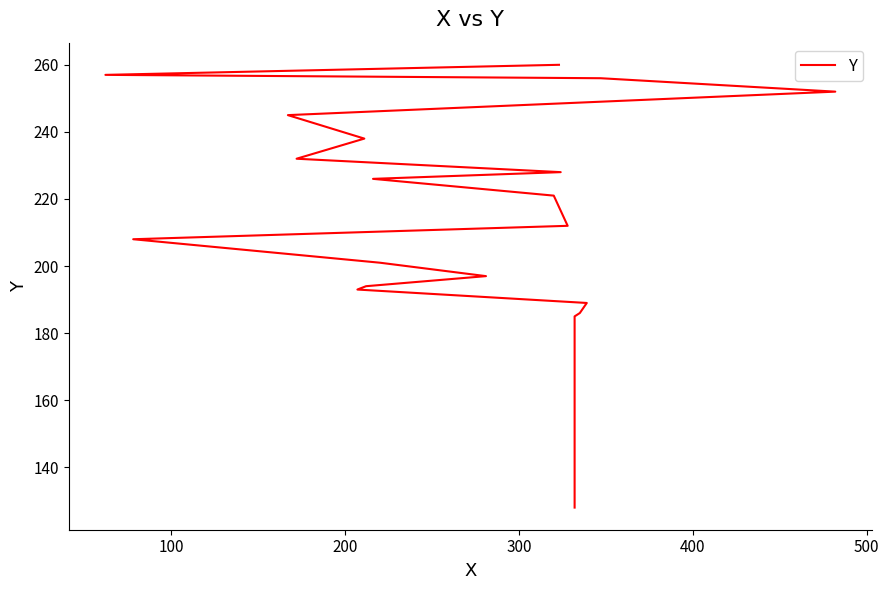

What is the difference between the maximum and minimum values?

132